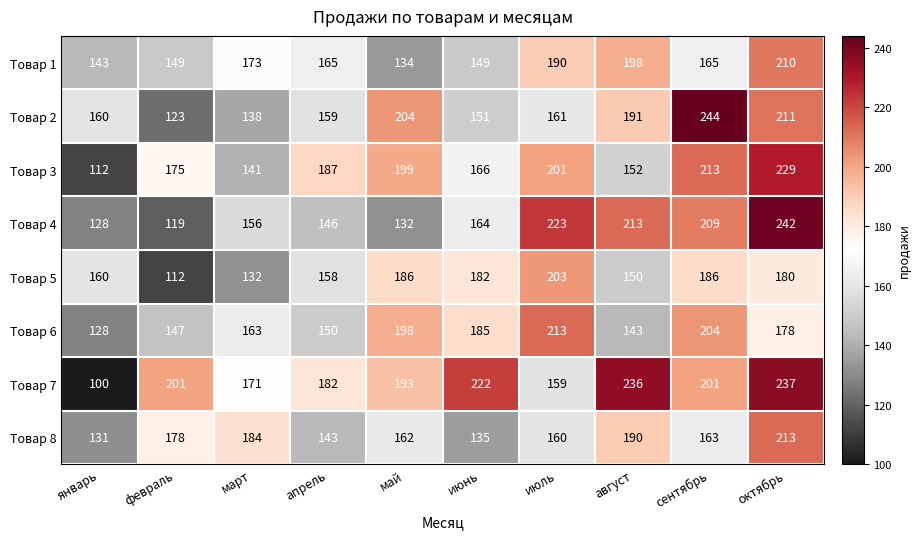

The value of Товар 3 at октябрь is 143. True or false?

False